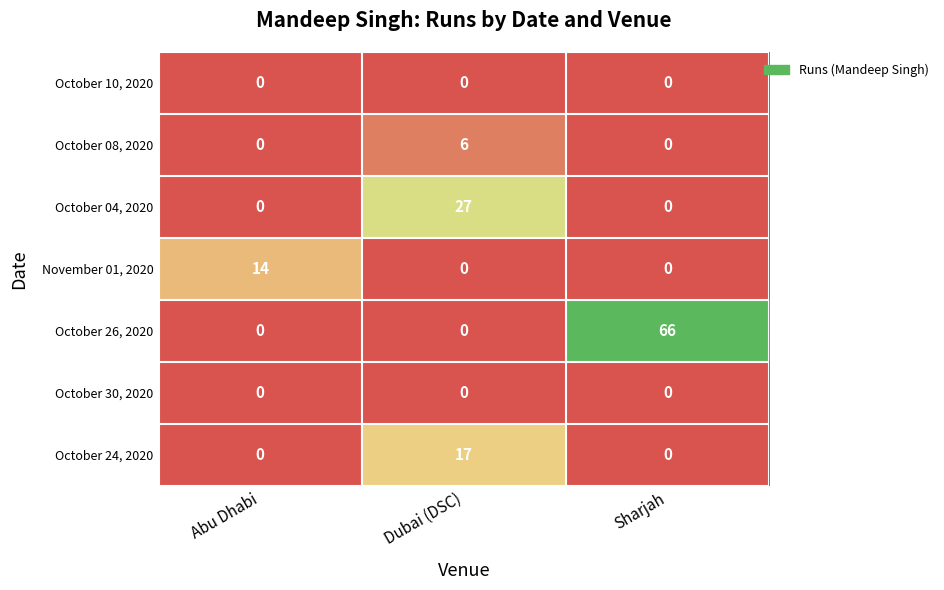

What is the difference between the highest and lowest values at Sharjah?

66